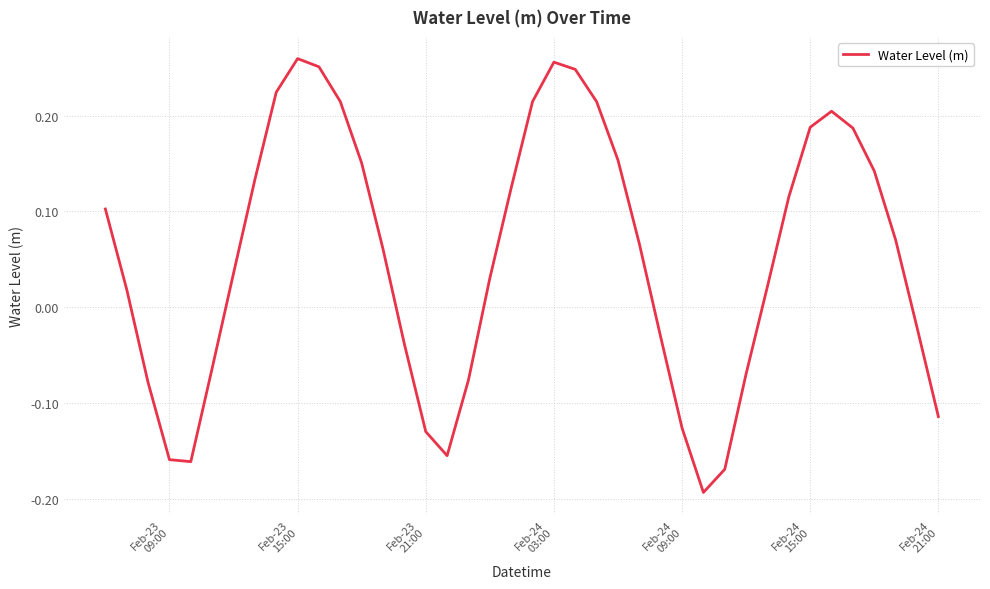

What is the difference between the maximum and minimum values?

0.5